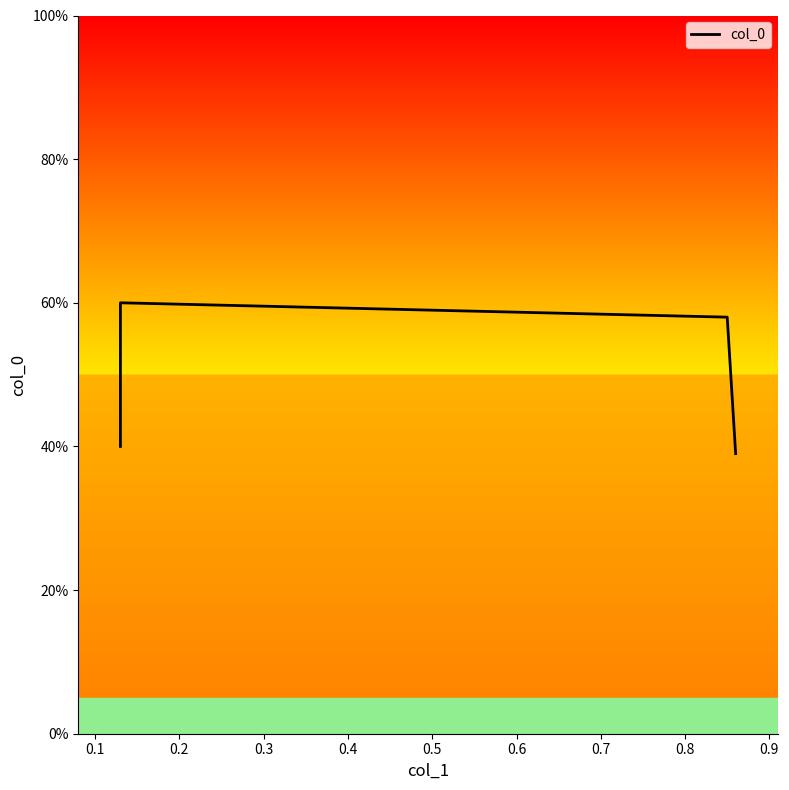

Is it true that the value at 0.1 is 0.6?

True